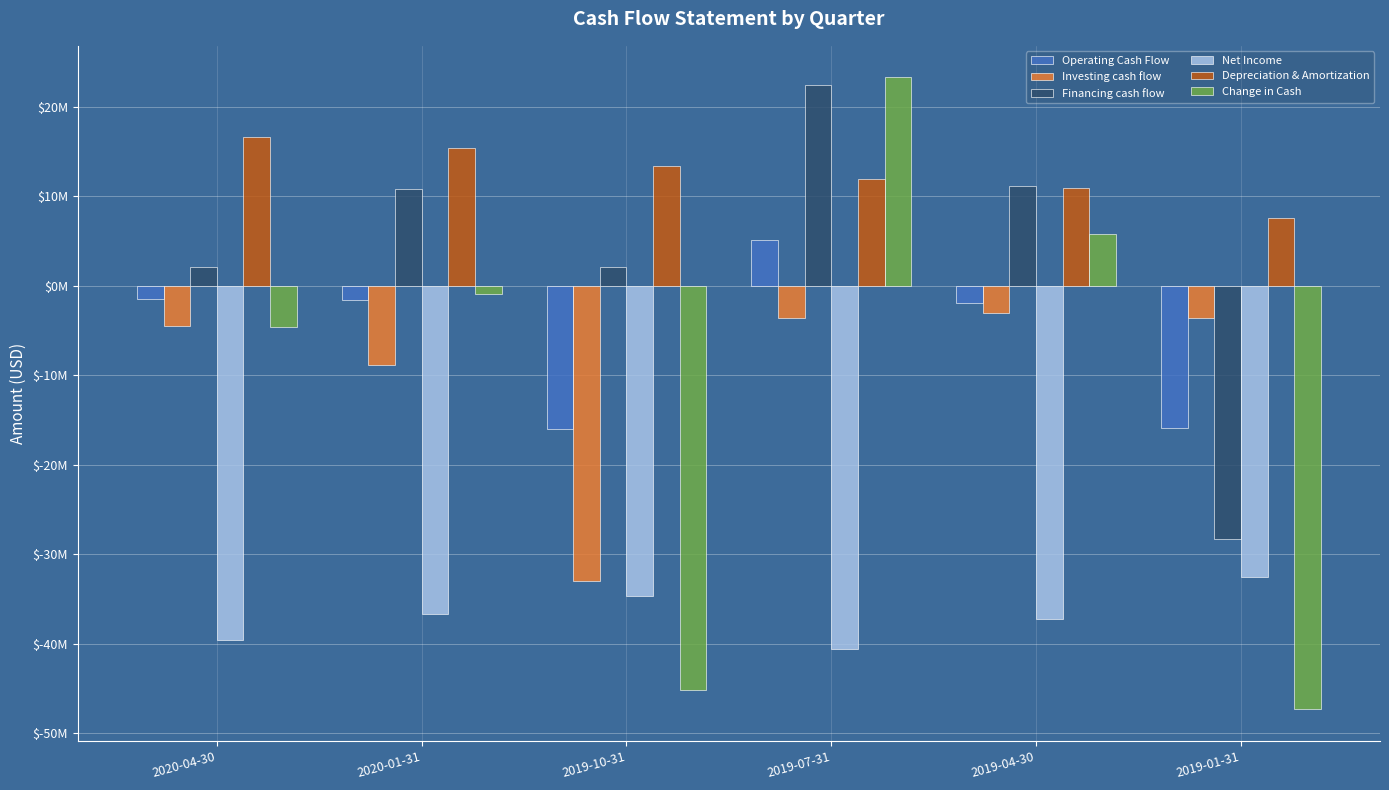

What is the difference between the Financing cash flow values at 2020-01-31 and 2019-01-31?

39111000